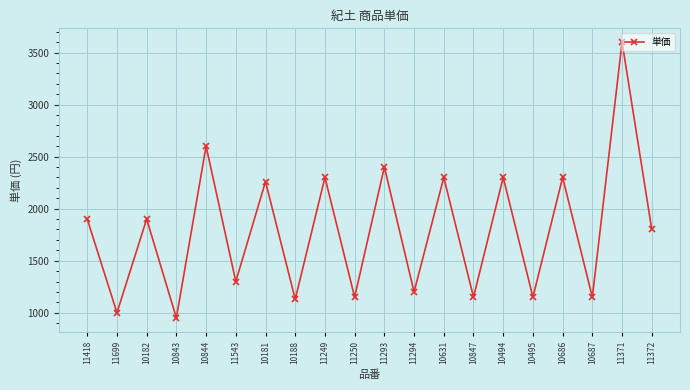

What is the label of the 16th point from the left?

10495